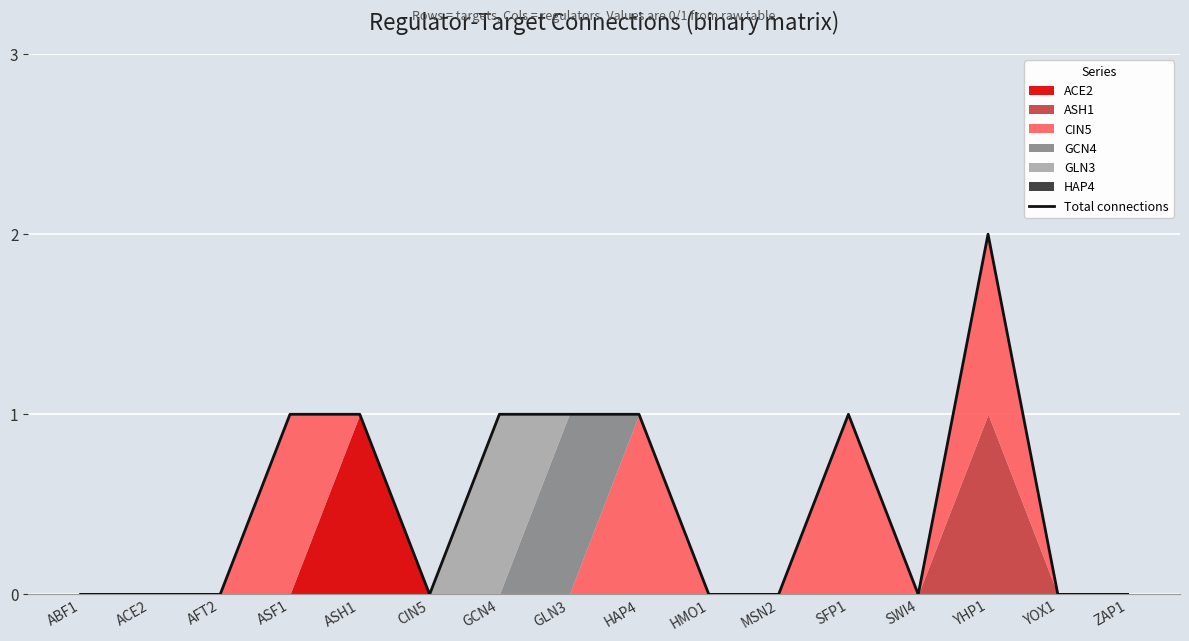

Reading right to left, what are all the values shown in this chart?

ZAP1=0	YOX1=0	YHP1=2	SWI4=0	SFP1=1	MSN2=0	HMO1=0	HAP4=1	GLN3=1	GCN4=1	CIN5=0	ASH1=1	ASF1=1	AFT2=0	ACE2=0	ABF1=0